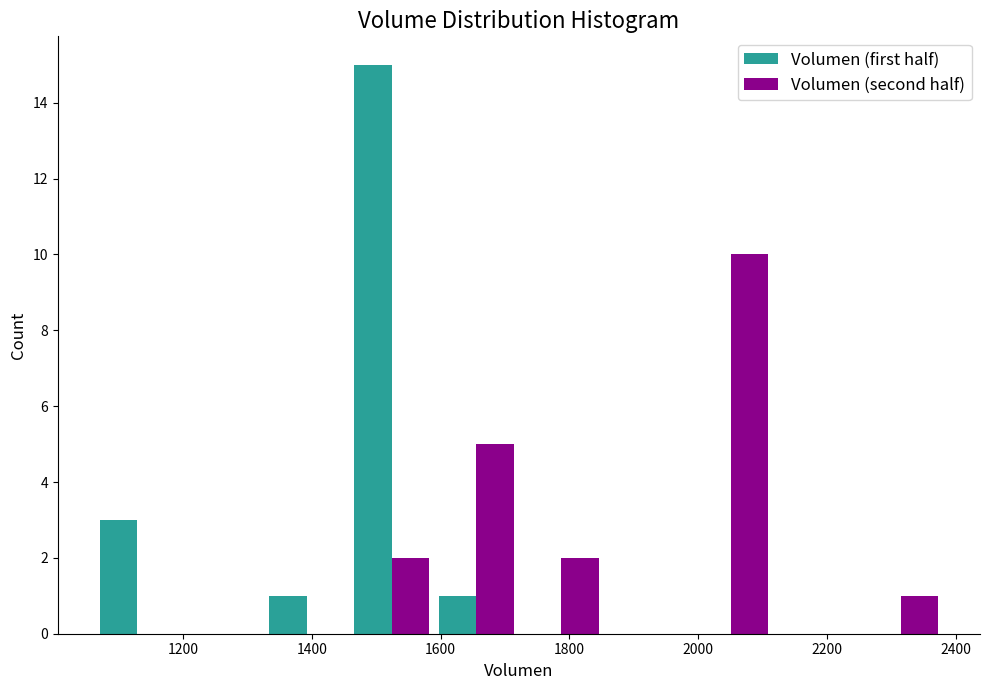

Reading left to right, list every range on the x-axis with the height of the bar of each series over it. Neither the bar edges nor the heights are printed on the chart, so give them approximately, as read against the axes.

1060 to 1200: Volumen (first half)=3	Volumen (second half)=0
1200 to 1320: Volumen (first half)=0	Volumen (second half)=0
1320 to 1460: Volumen (first half)=1	Volumen (second half)=0
1460 to 1580: Volumen (first half)=15	Volumen (second half)=2
1580 to 1720: Volumen (first half)=1	Volumen (second half)=5
1720 to 1860: Volumen (first half)=0	Volumen (second half)=2
1860 to 1980: Volumen (first half)=0	Volumen (second half)=0
1980 to 2120: Volumen (first half)=0	Volumen (second half)=10
2120 to 2240: Volumen (first half)=0	Volumen (second half)=0
2240 to 2380: Volumen (first half)=0	Volumen (second half)=1